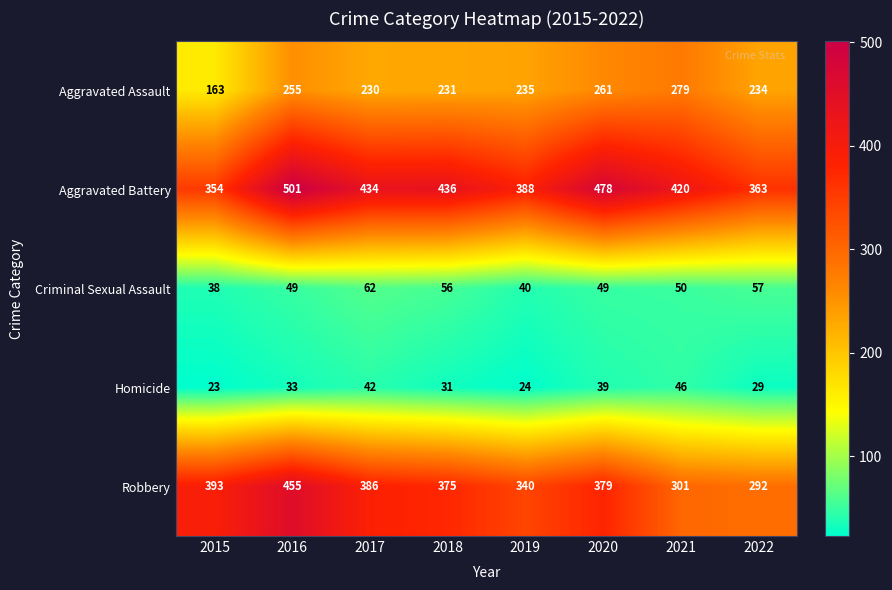

What is the maximum value shown in the chart?

501